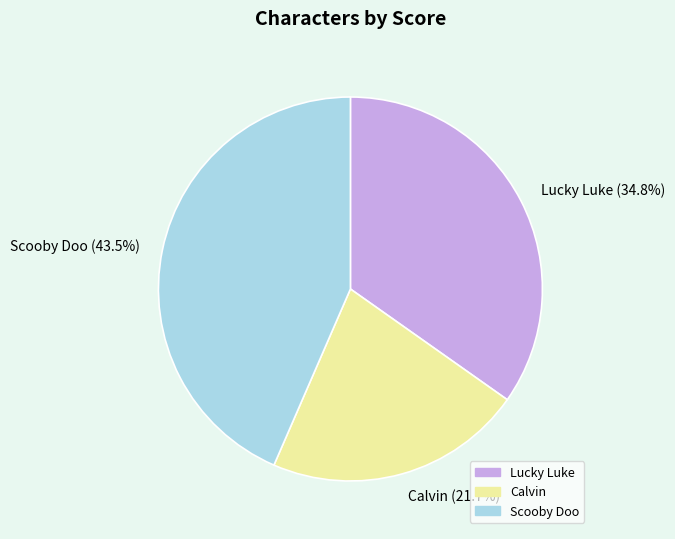

Which category has the biggest portion of the pie?

Scooby Doo